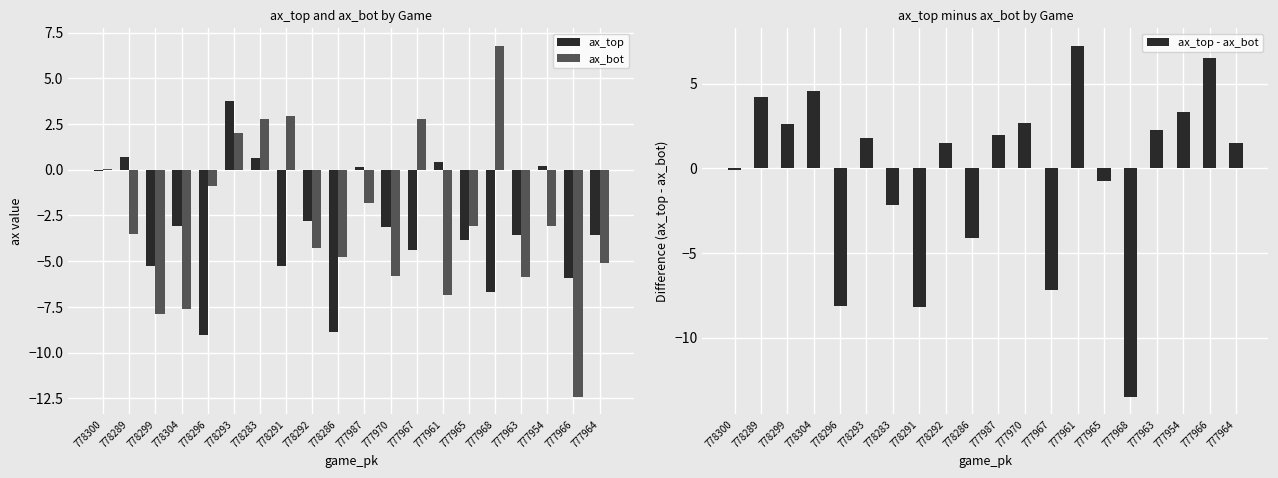

What is the label of the 5th bar from the right?

777968